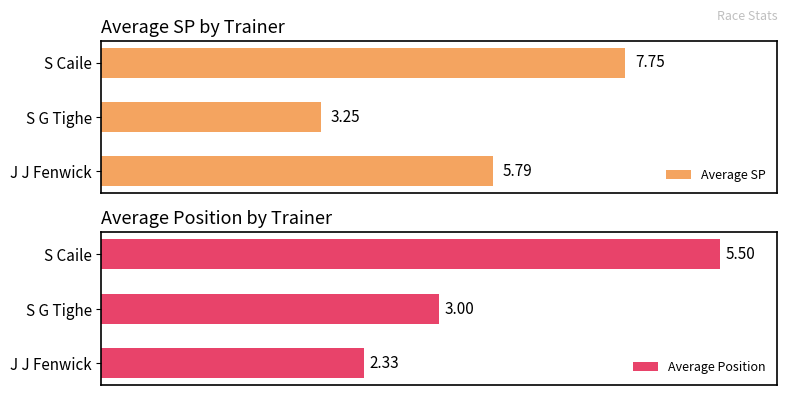

Which series has the widest spread of values?

Average SP